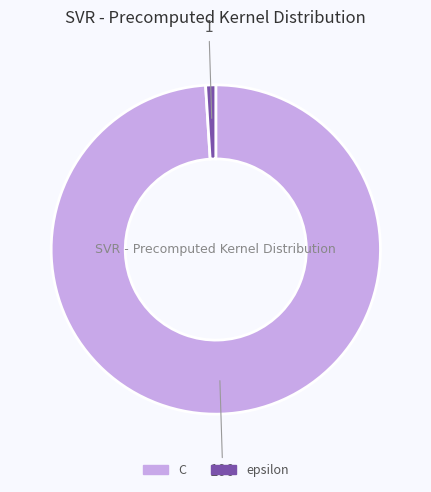

Count the number of slices in the pie.

2